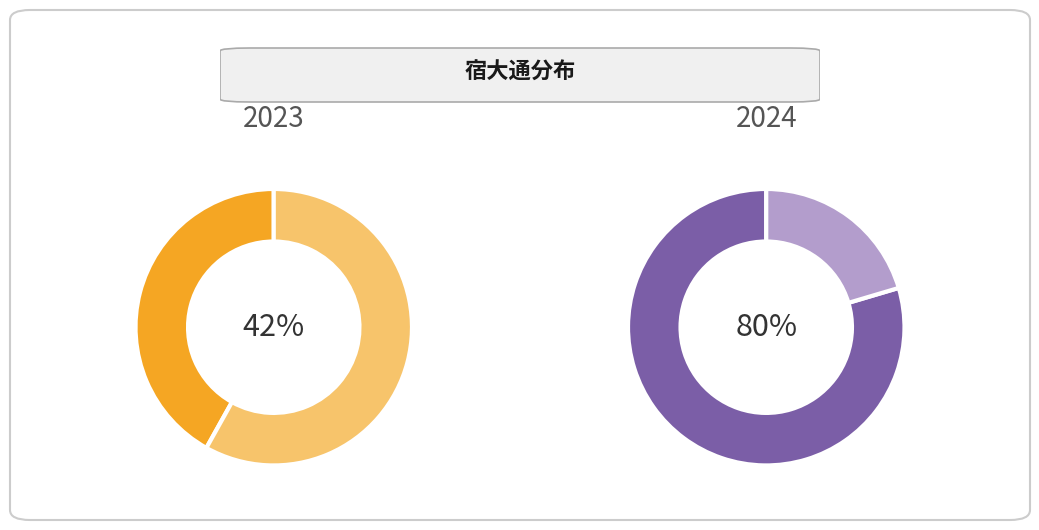

True or false: 宿大通和尚塔敬赠如上人 accounts for 1% of the total.

False